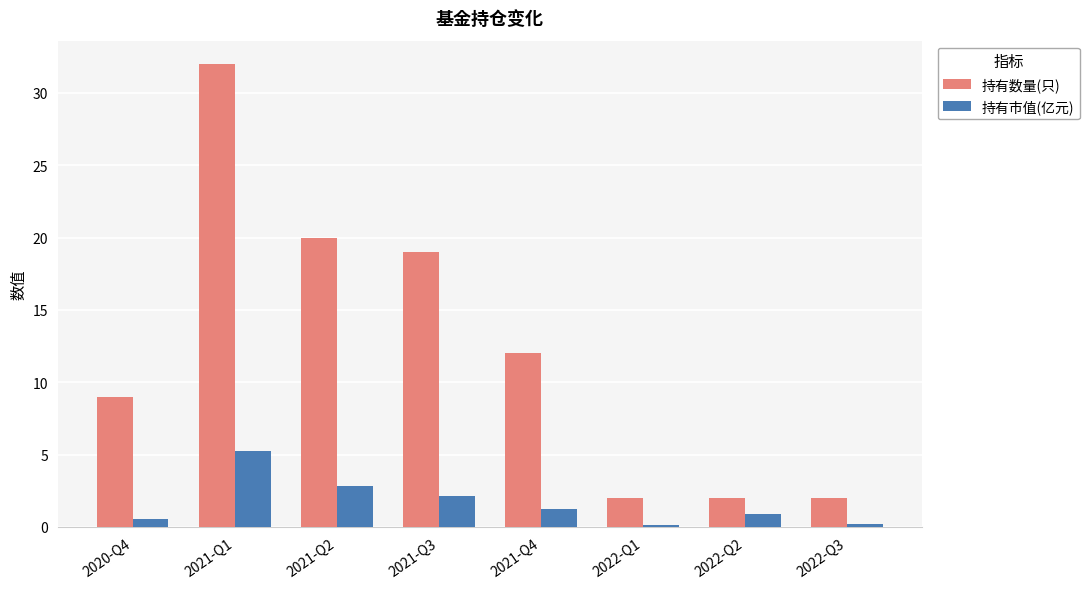

Which series has the largest total across all categories?

持有数量(只)